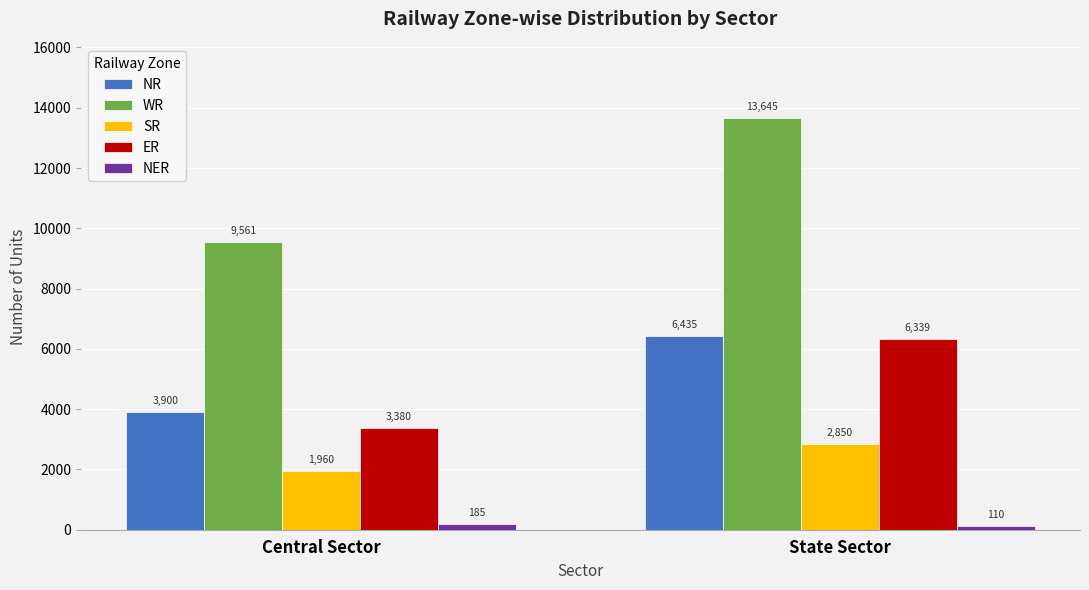

What is the total value across all series at State Sector?

29379